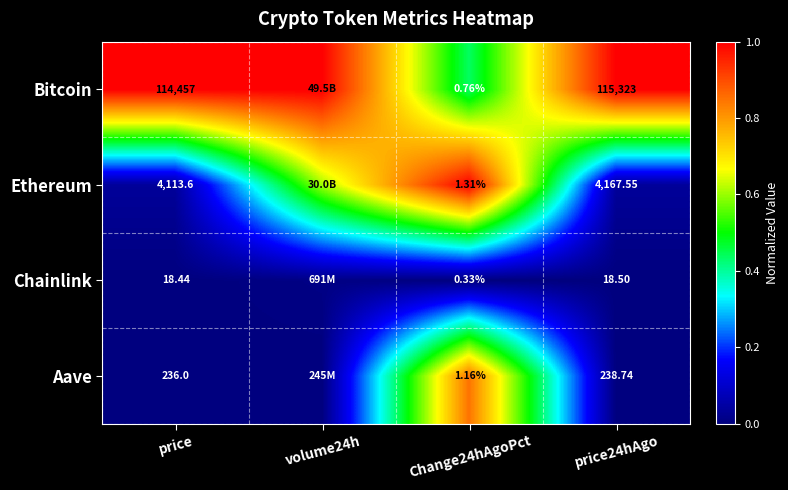

At Change24hAgoPct, list the series in order from largest to smallest.

Ethereum, Aave, Bitcoin, Chainlink